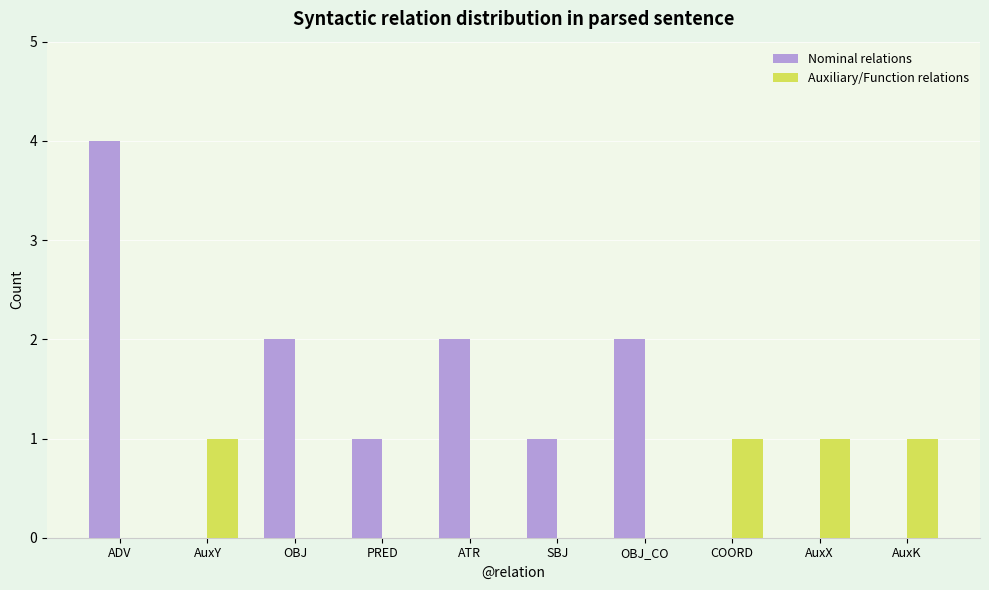

What is the sum of the Nominal relations values at ATR and ADV?

6